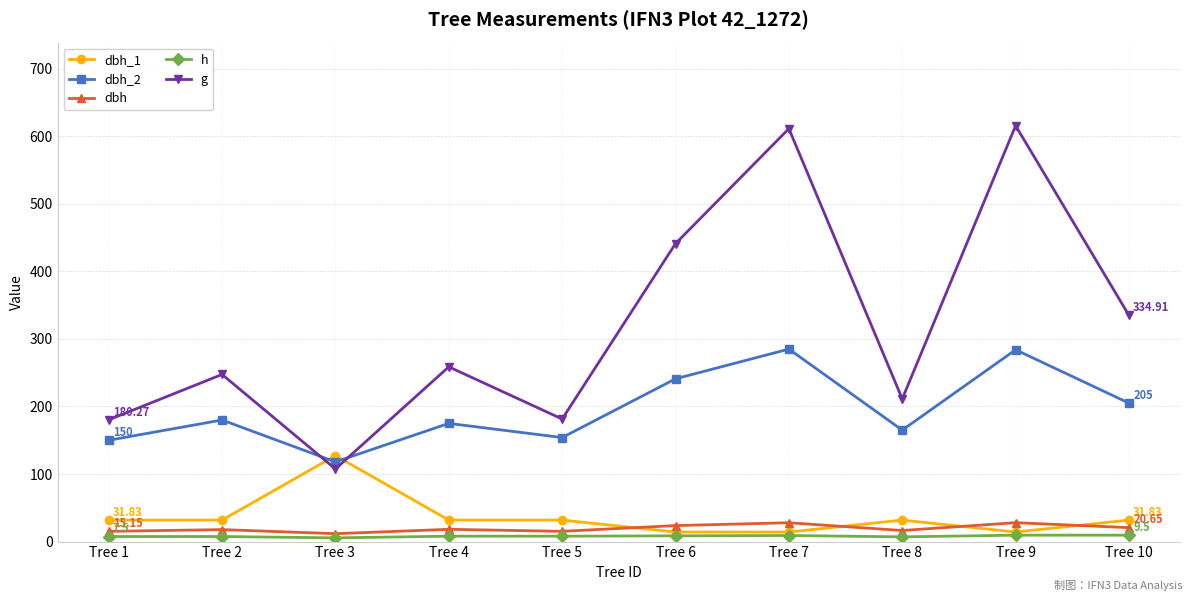

True or false: h and g cross at least once.

False